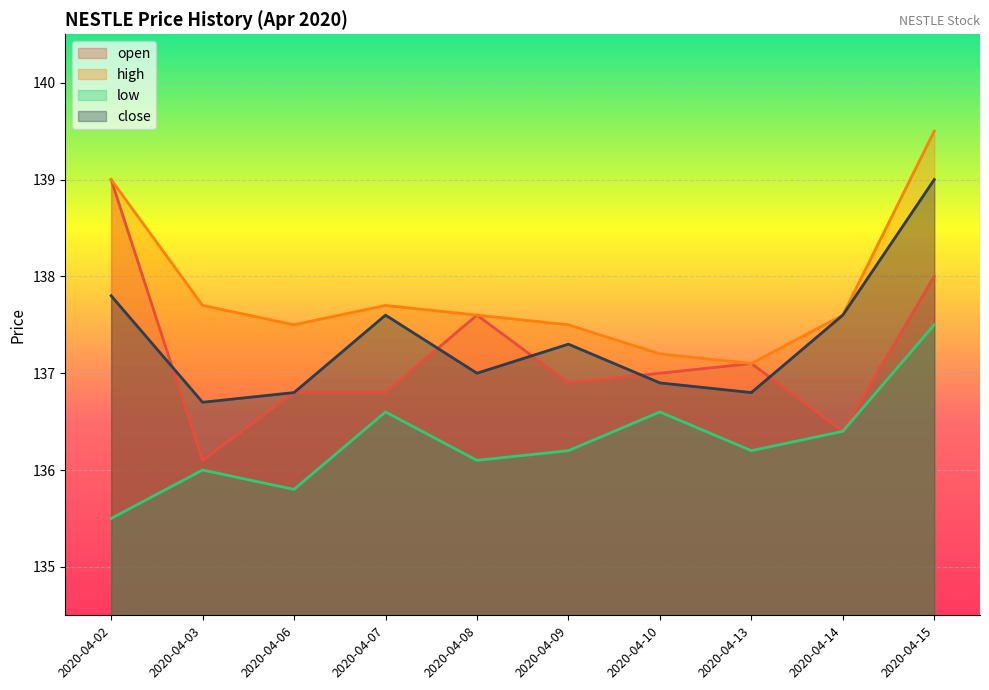

True or false: open has a value of 138.0 at 2020-04-15.

True